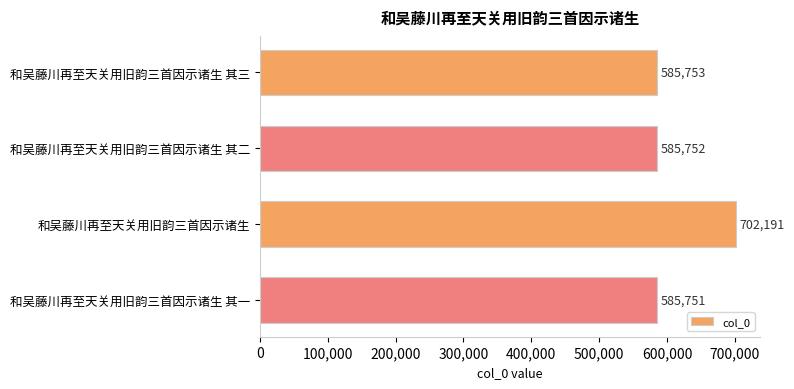

What is the value of the 4th bar from the top?

585751